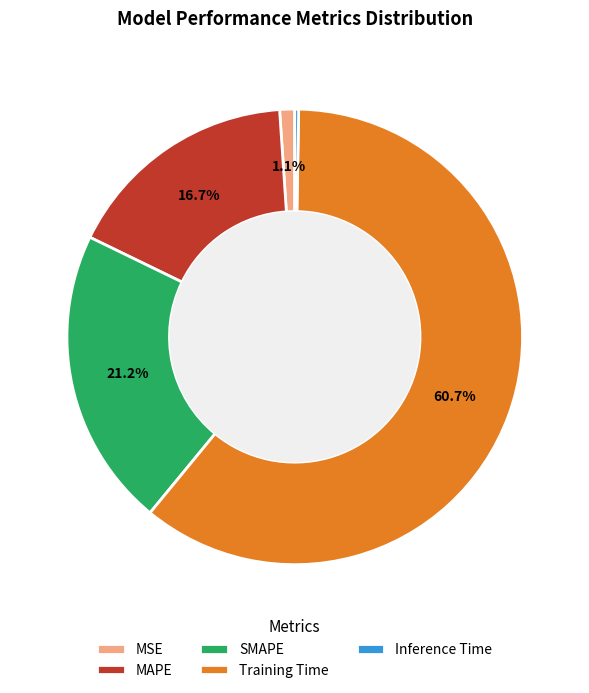

True or false: MSE accounts for 1% of the total.

True